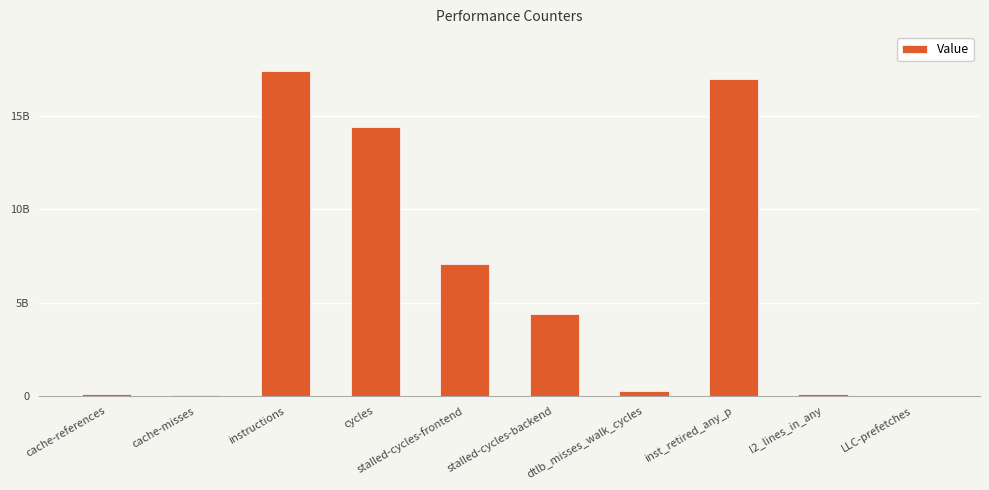

What value does the data have at cache-references, to the nearest 50?

79782350